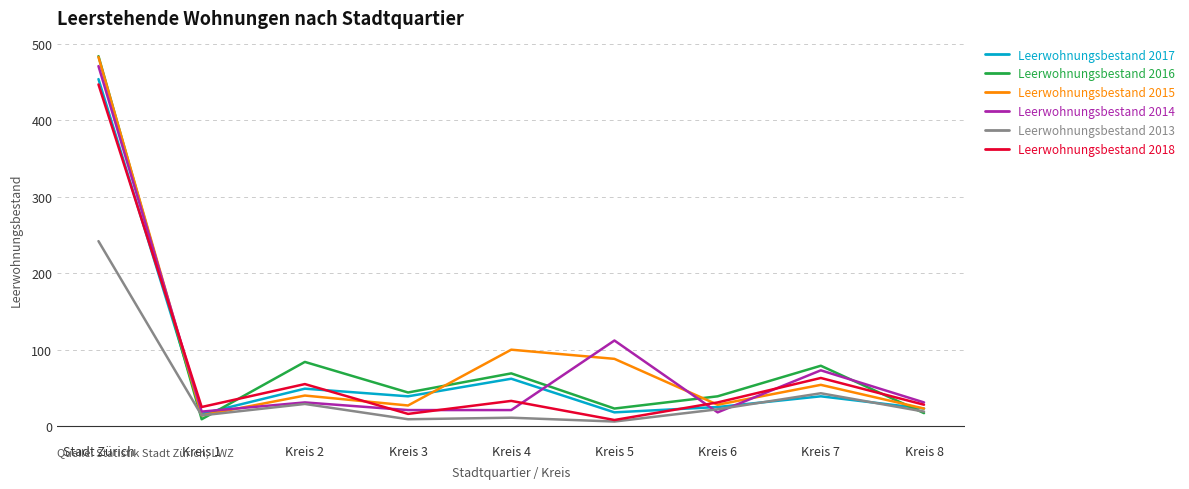

At which category is the sum across all series the highest?

Stadt Zürich